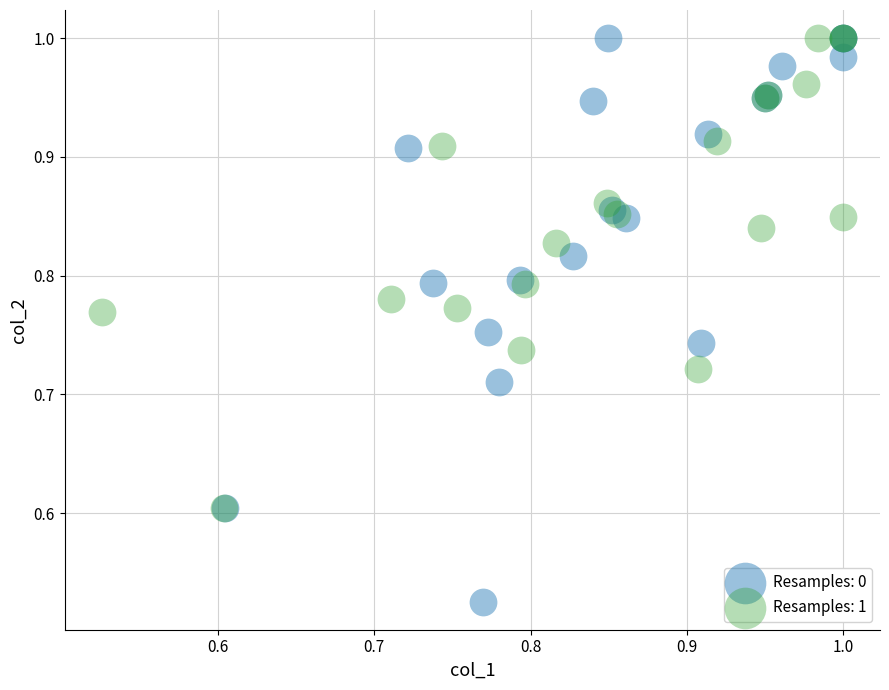

Which series reaches the minimum Y coordinate?

Resamples: 0